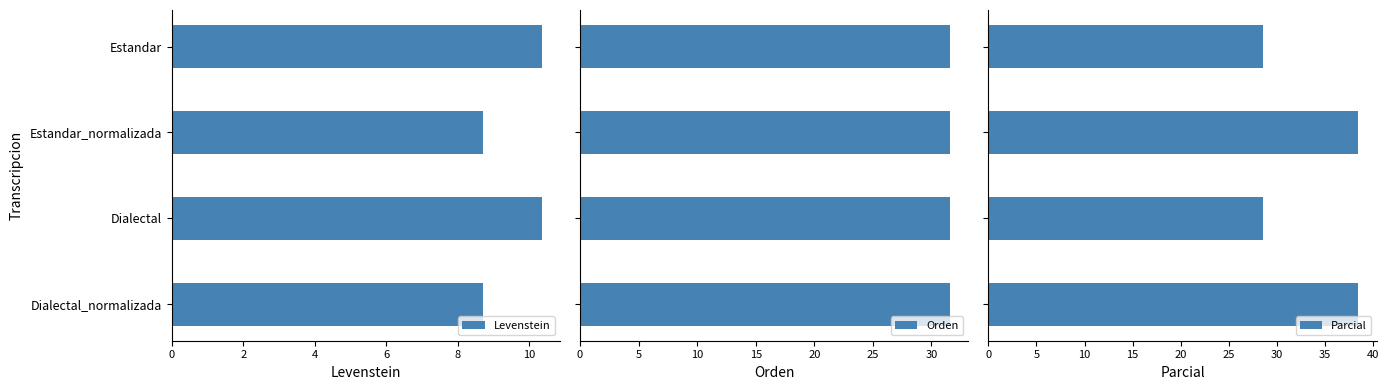

What is the approximate value of Levenstein at Dialectal_normalizada?

8.7